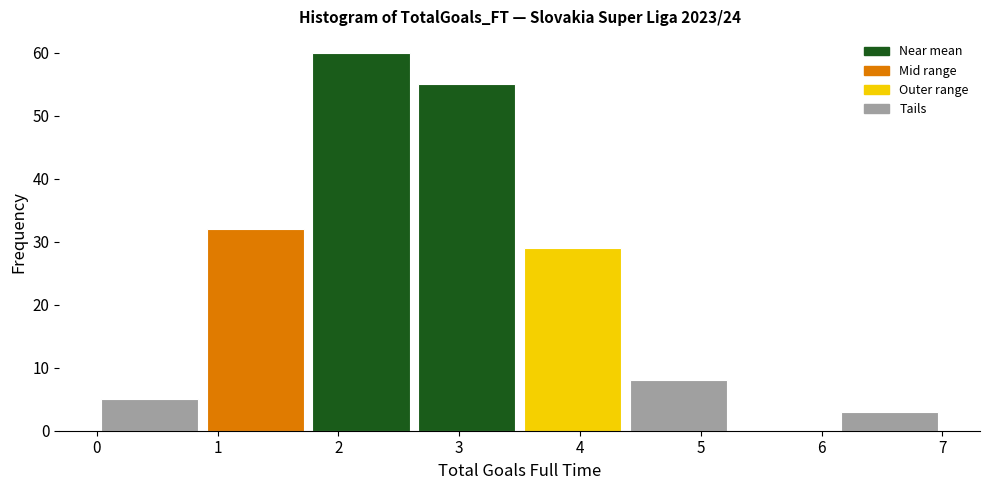

Reading left to right, list every bar in this chart as the range it spans on the x-axis followed by its height. Neither the bar edges nor the heights are printed on the chart, so give them approximately, as read against the axes.

0.0 to 0.9: 5
0.9 to 1.8: 32
1.8 to 2.6: 60
2.6 to 3.5: 55
3.5 to 4.4: 29
4.4 to 5.3: 8
5.3 to 6.1: 0
6.1 to 7.0: 3